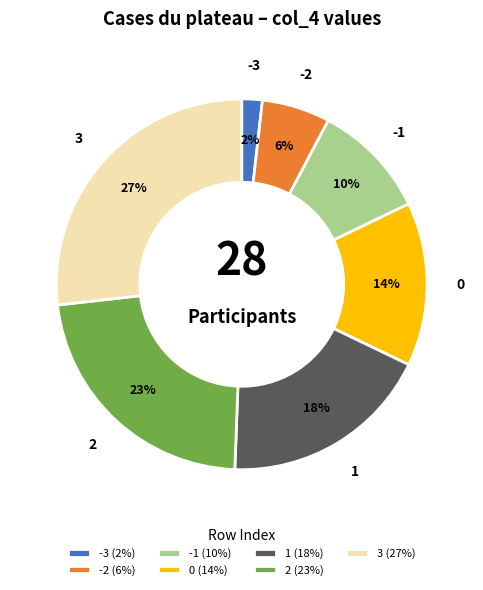

Is it true that -3 is 2% of the pie?

True